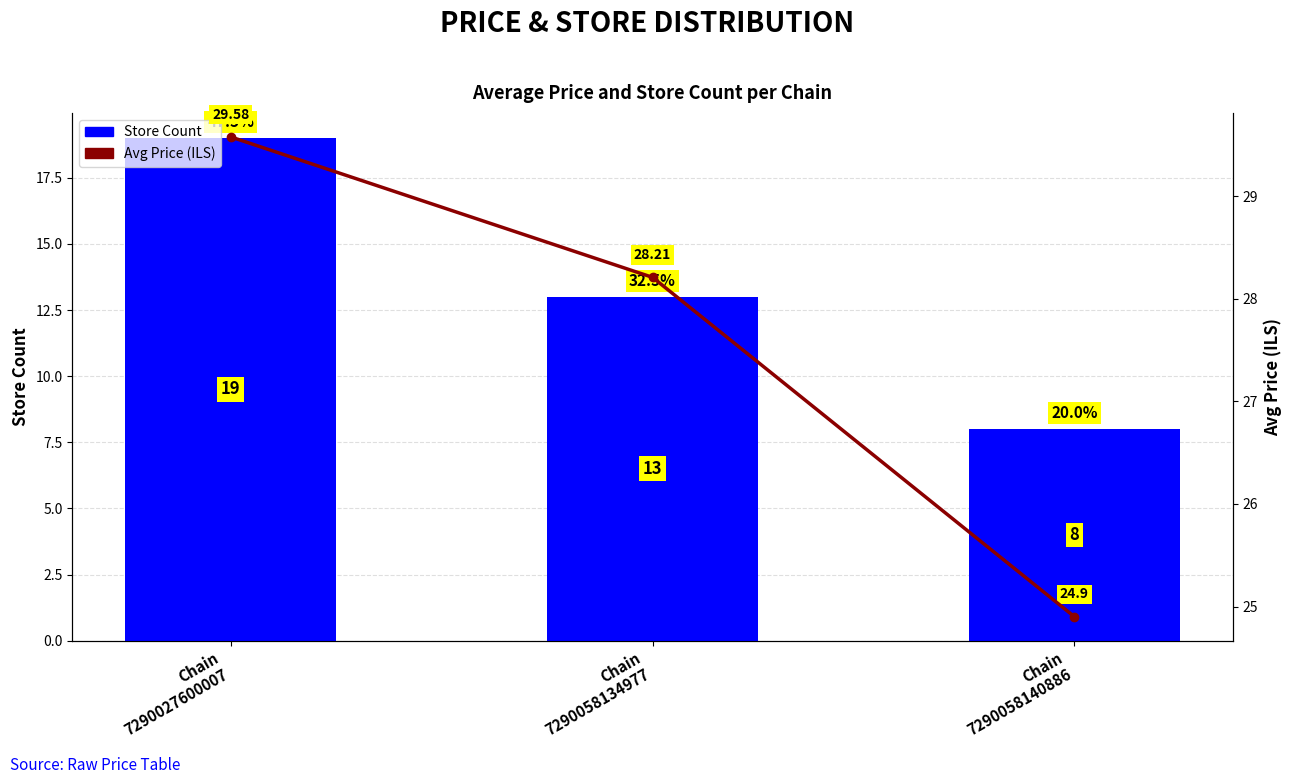

Where does the Avg Price (ILS) series first go above 28?

Chain
7290027600007